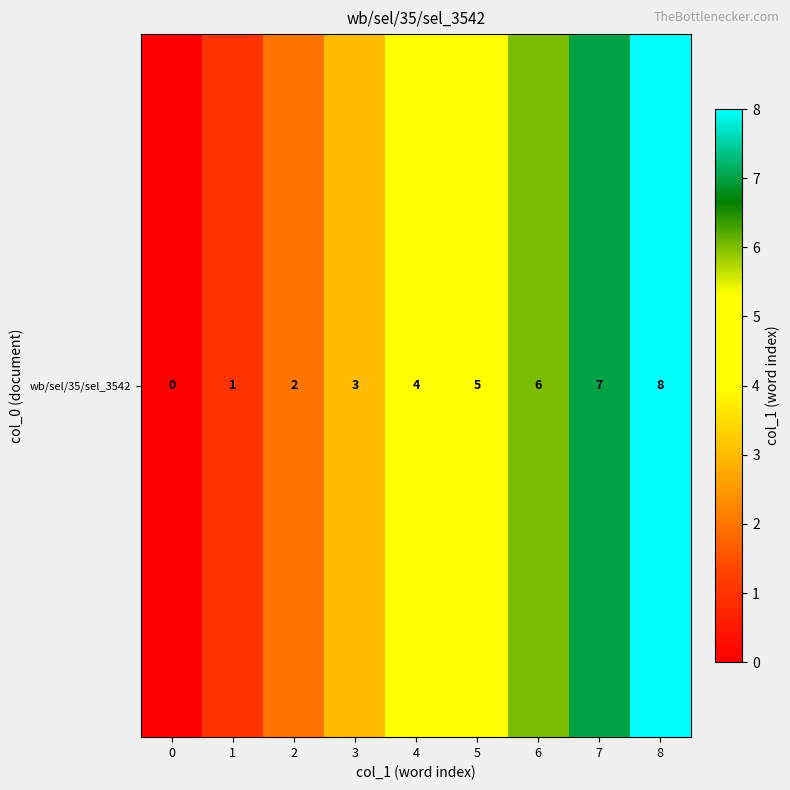

The chart shows a value of 1 at 7. True or false?

False